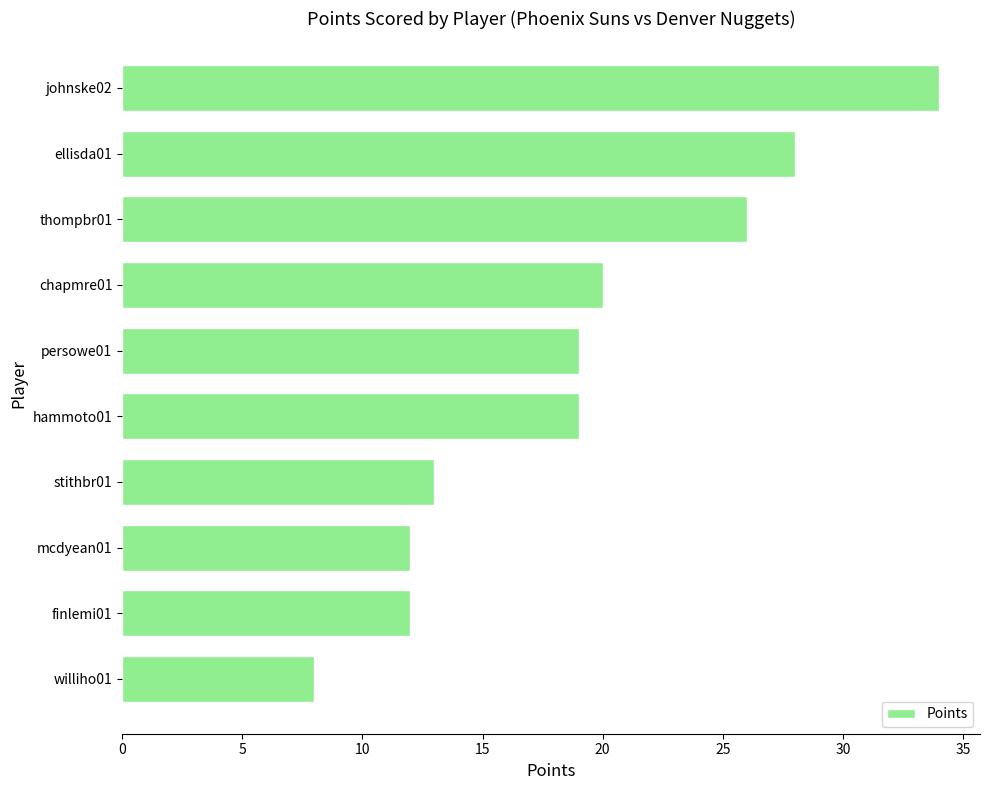

At which label is the value closest to 21?

chapmre01